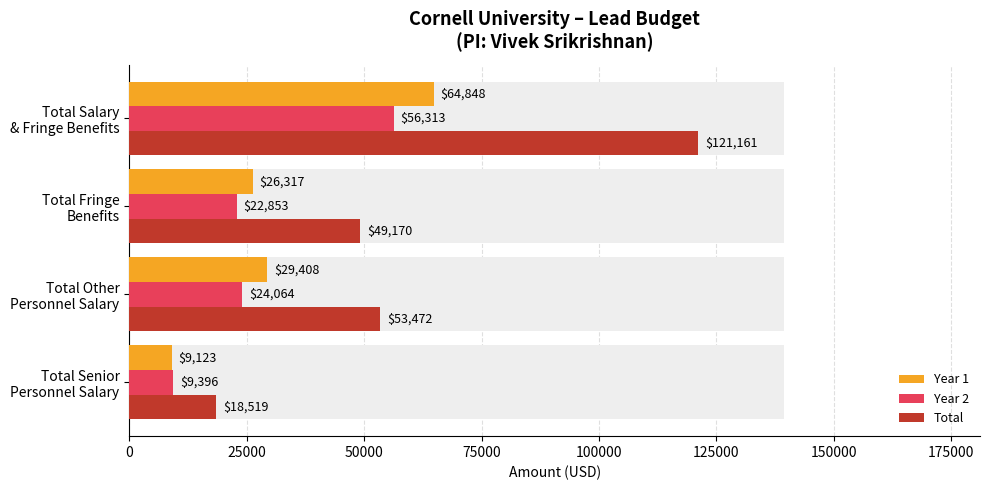

Read the Year 1 value at 50000.

26317